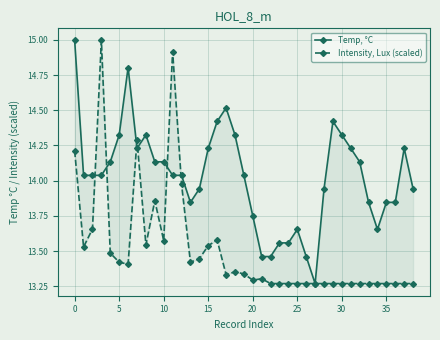

What is the average value of the Temp, °C series?

14.0